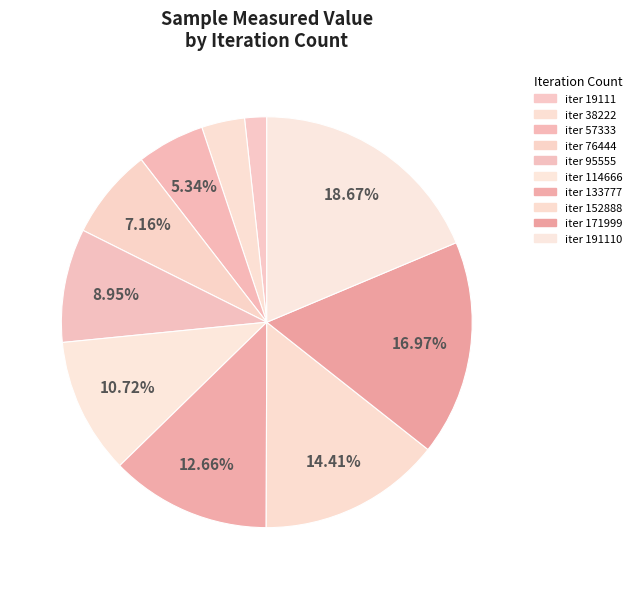

Which slice is the largest?

191110